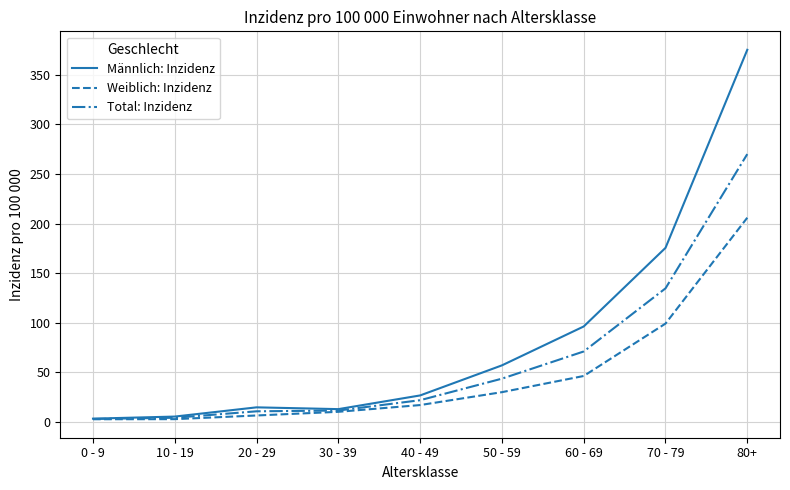

What is the difference between the second highest and minimum values in the Männlich: Inzidenz series?

172.1